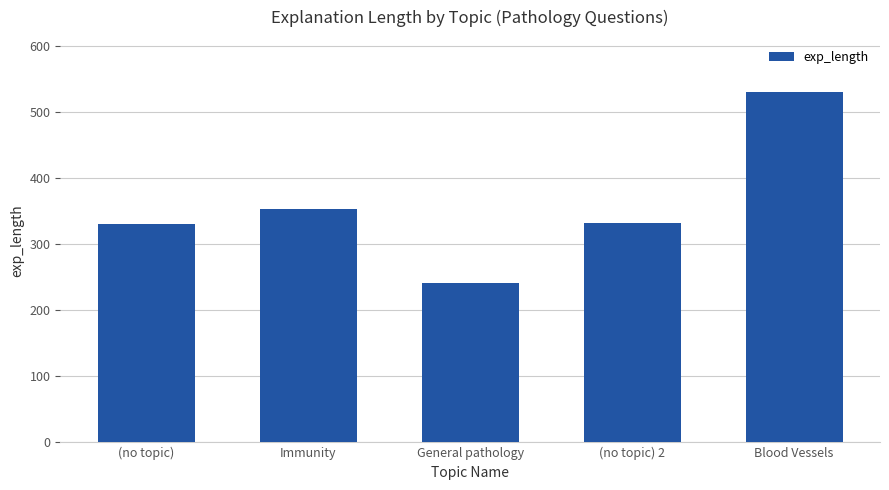

How many values are below 332?

2